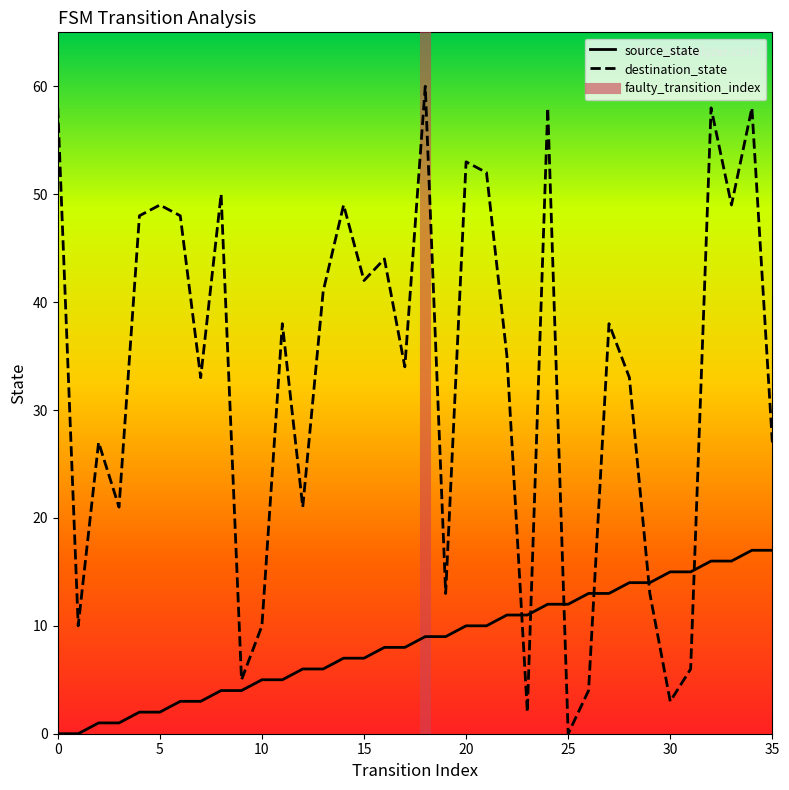

What is the value of the destination_state point at the 1st from the left?

58